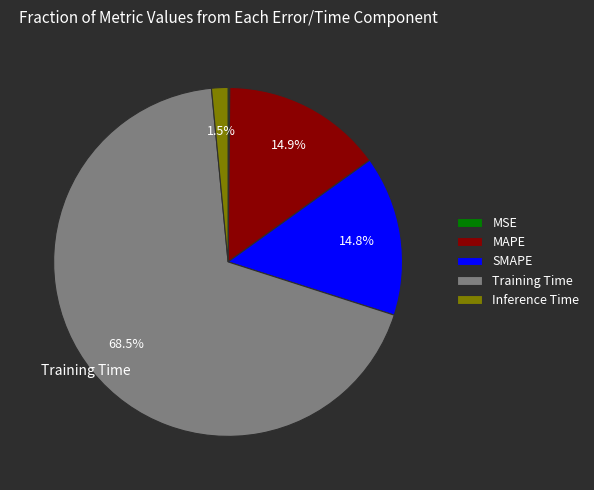

To the nearest percent, what portion does MAPE represent?

15%